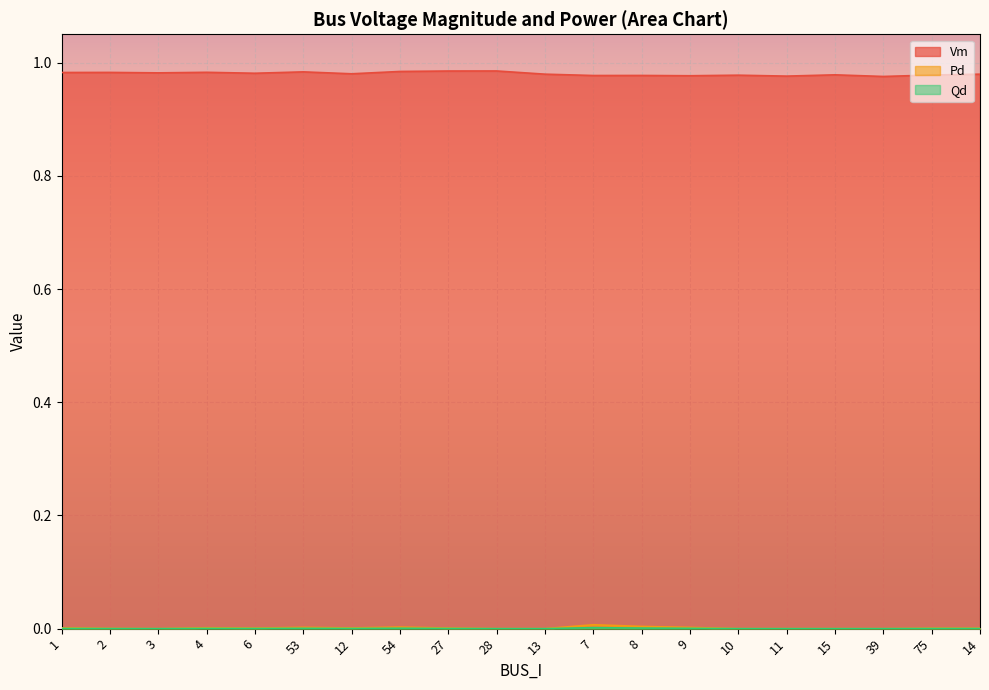

True or false: Vm and Qd intersect in this chart.

False